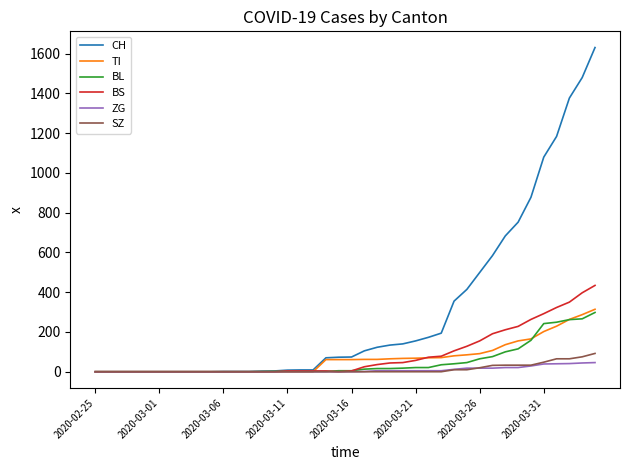

What is the maximum value shown in the chart?

1630